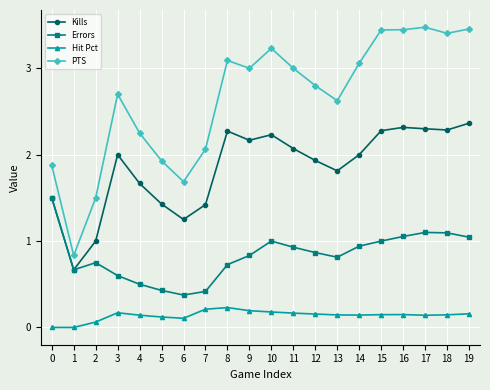

What are all the series names shown in the legend?

Kills, Errors, Hit Pct, PTS